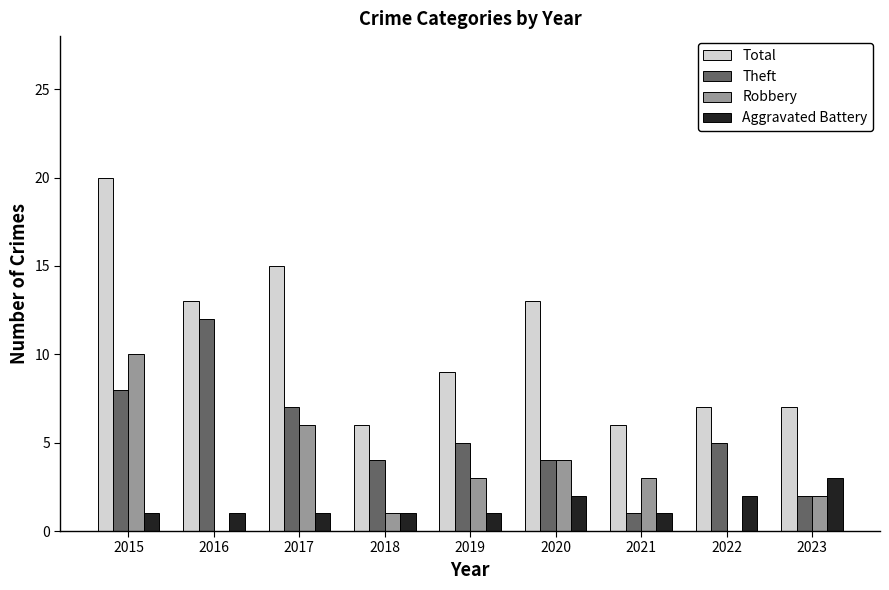

The Theft series shows 1 at 2023. True or false?

False